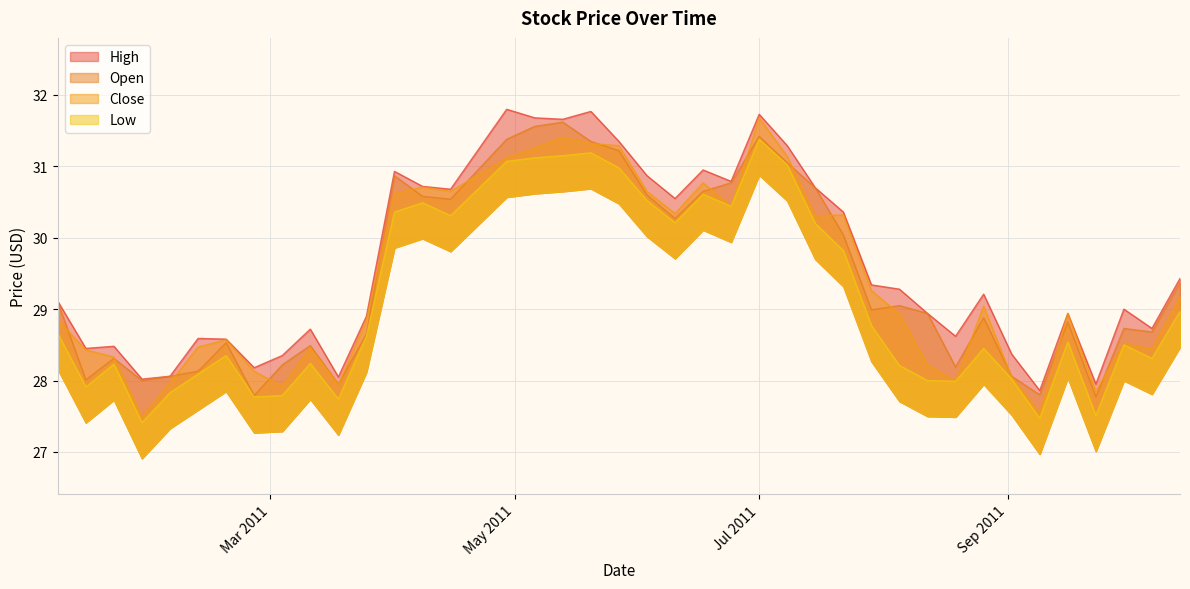

What is the smallest value displayed?

27.4